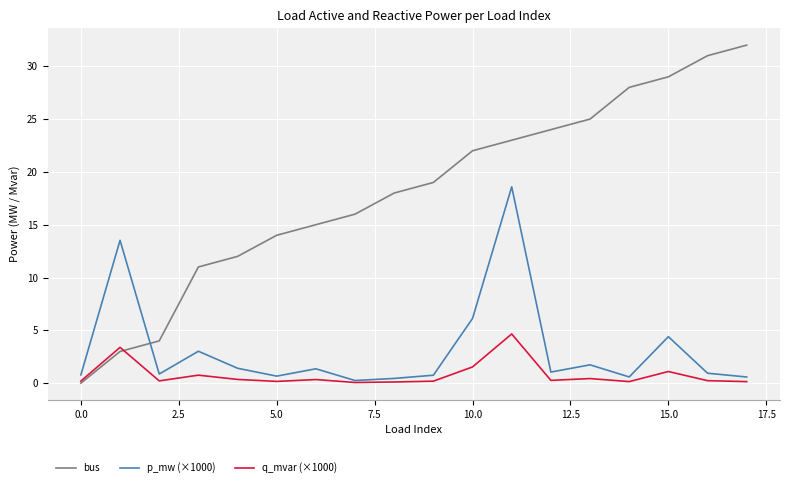

List the series in order of their peak value, highest first.

bus, p_mw (×1000), q_mvar (×1000)